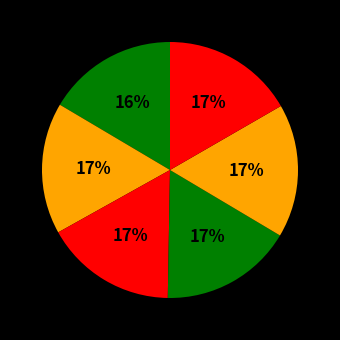

Does any single category account for the majority?

No